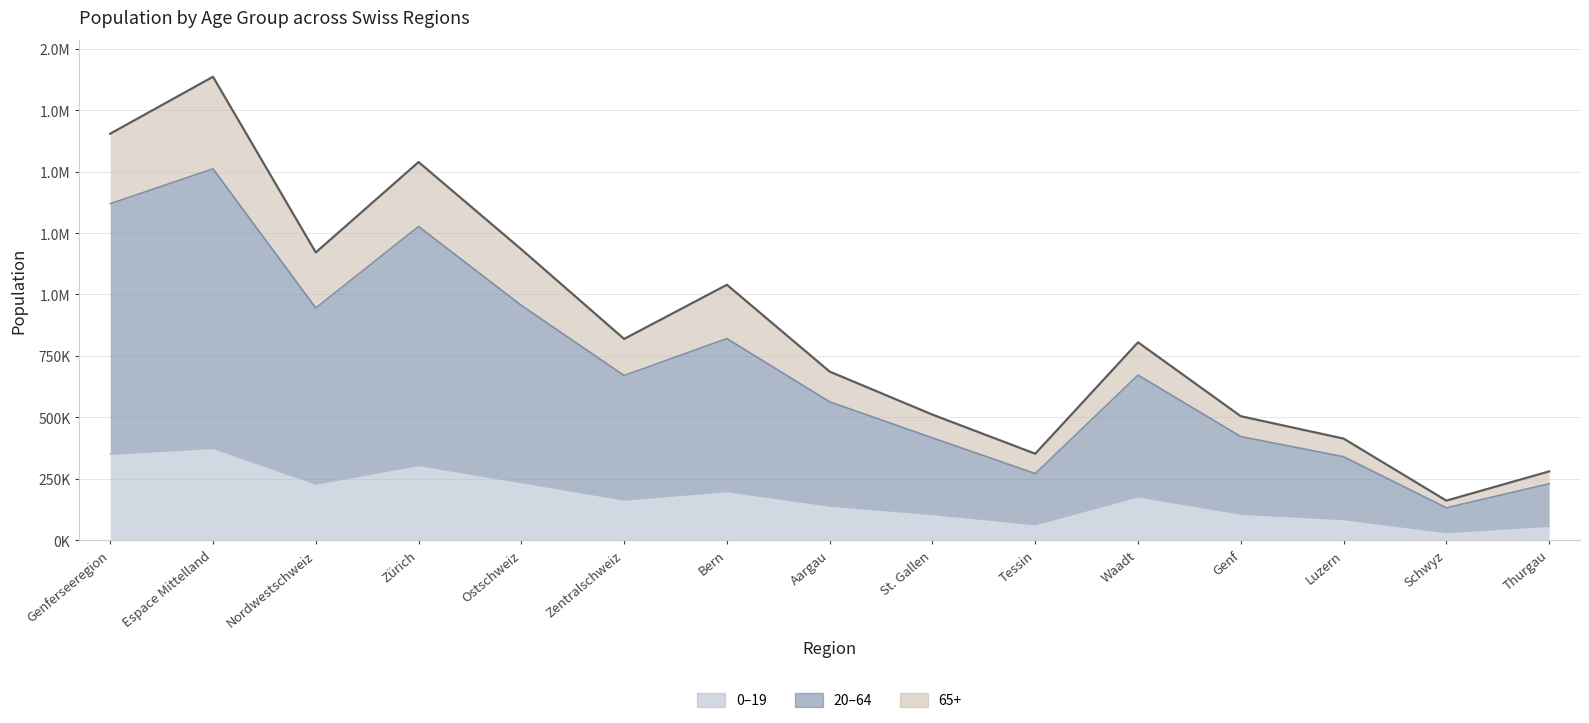

True or false: 0–19 has more than 2 interior local peaks.

True